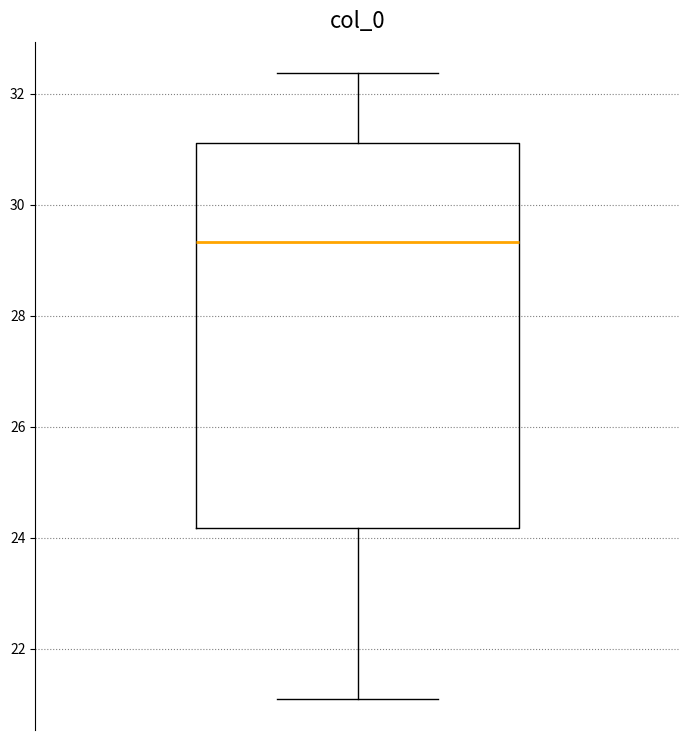

Where is the lower edge of the box on the y-axis? The values are not printed on the chart, so give them approximately, as read against the axis.

24.2